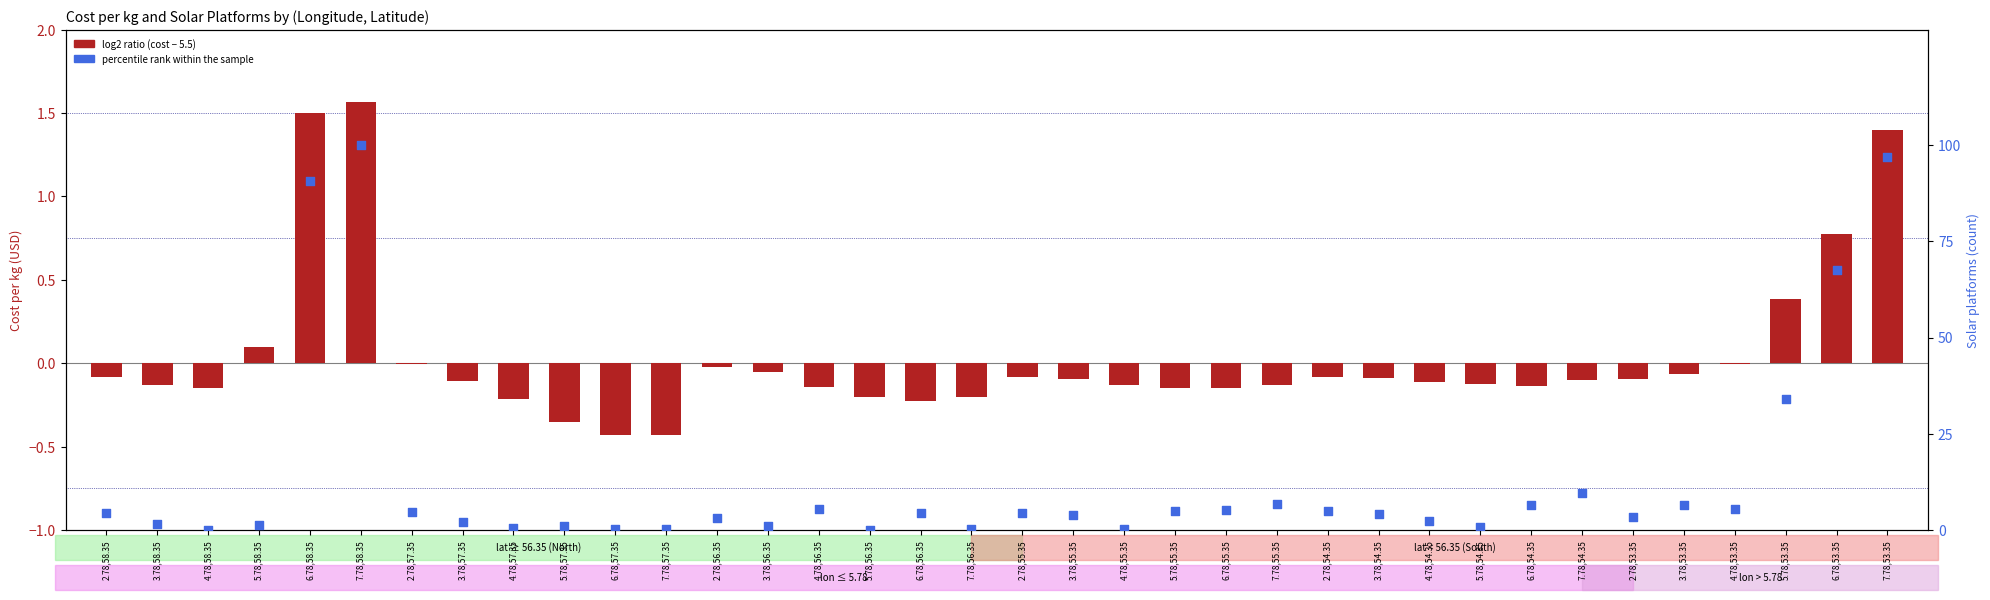

Which series contains the lowest Y value?

log2 ratio